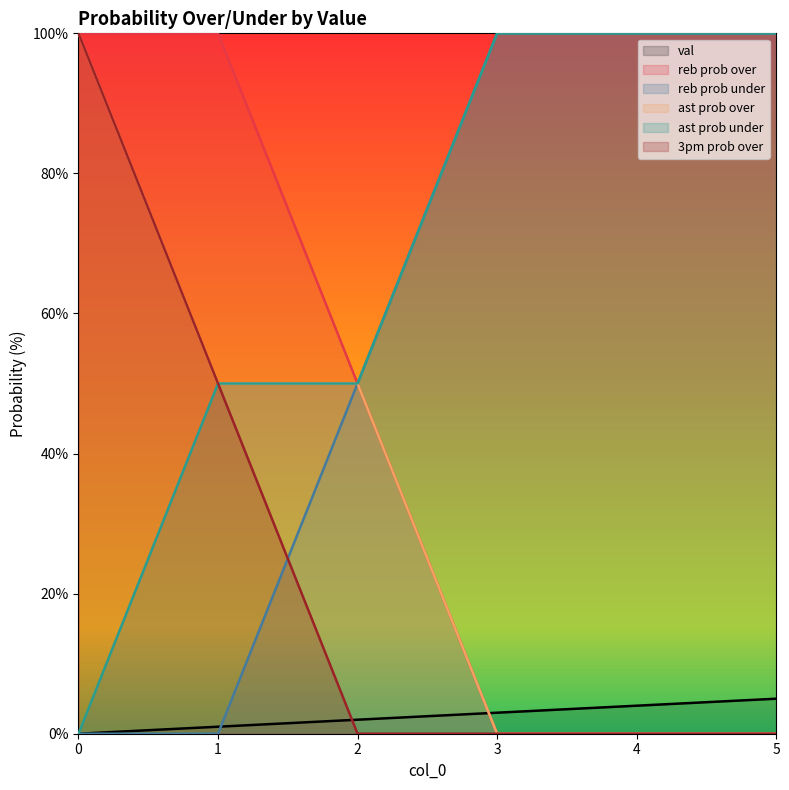

What is the value of the val point at the 5th from the left?

4